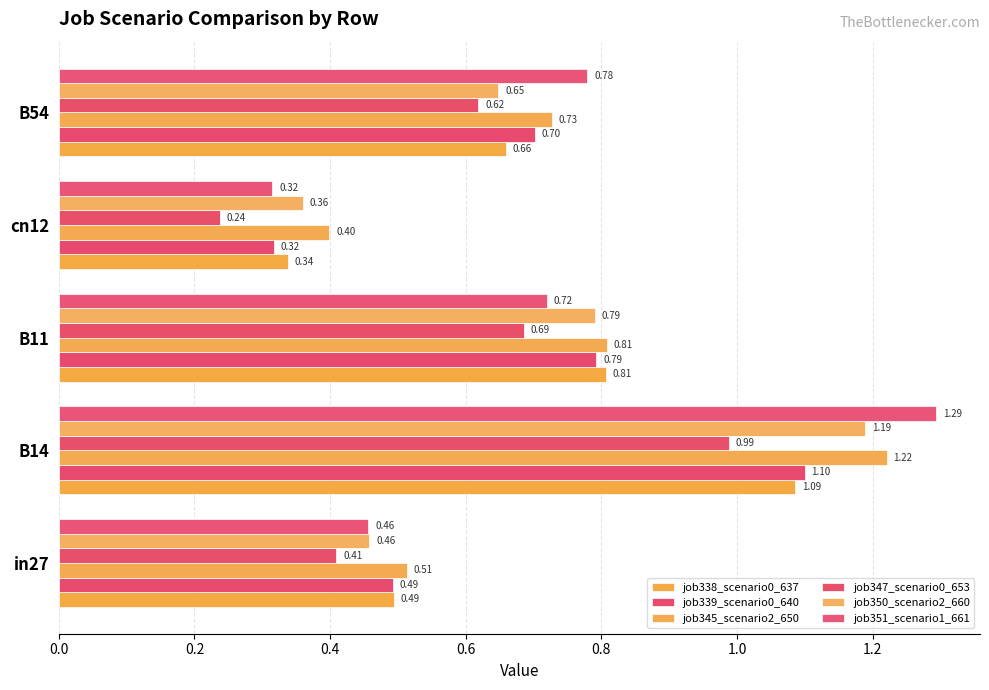

How many distinct data groups are displayed?

6